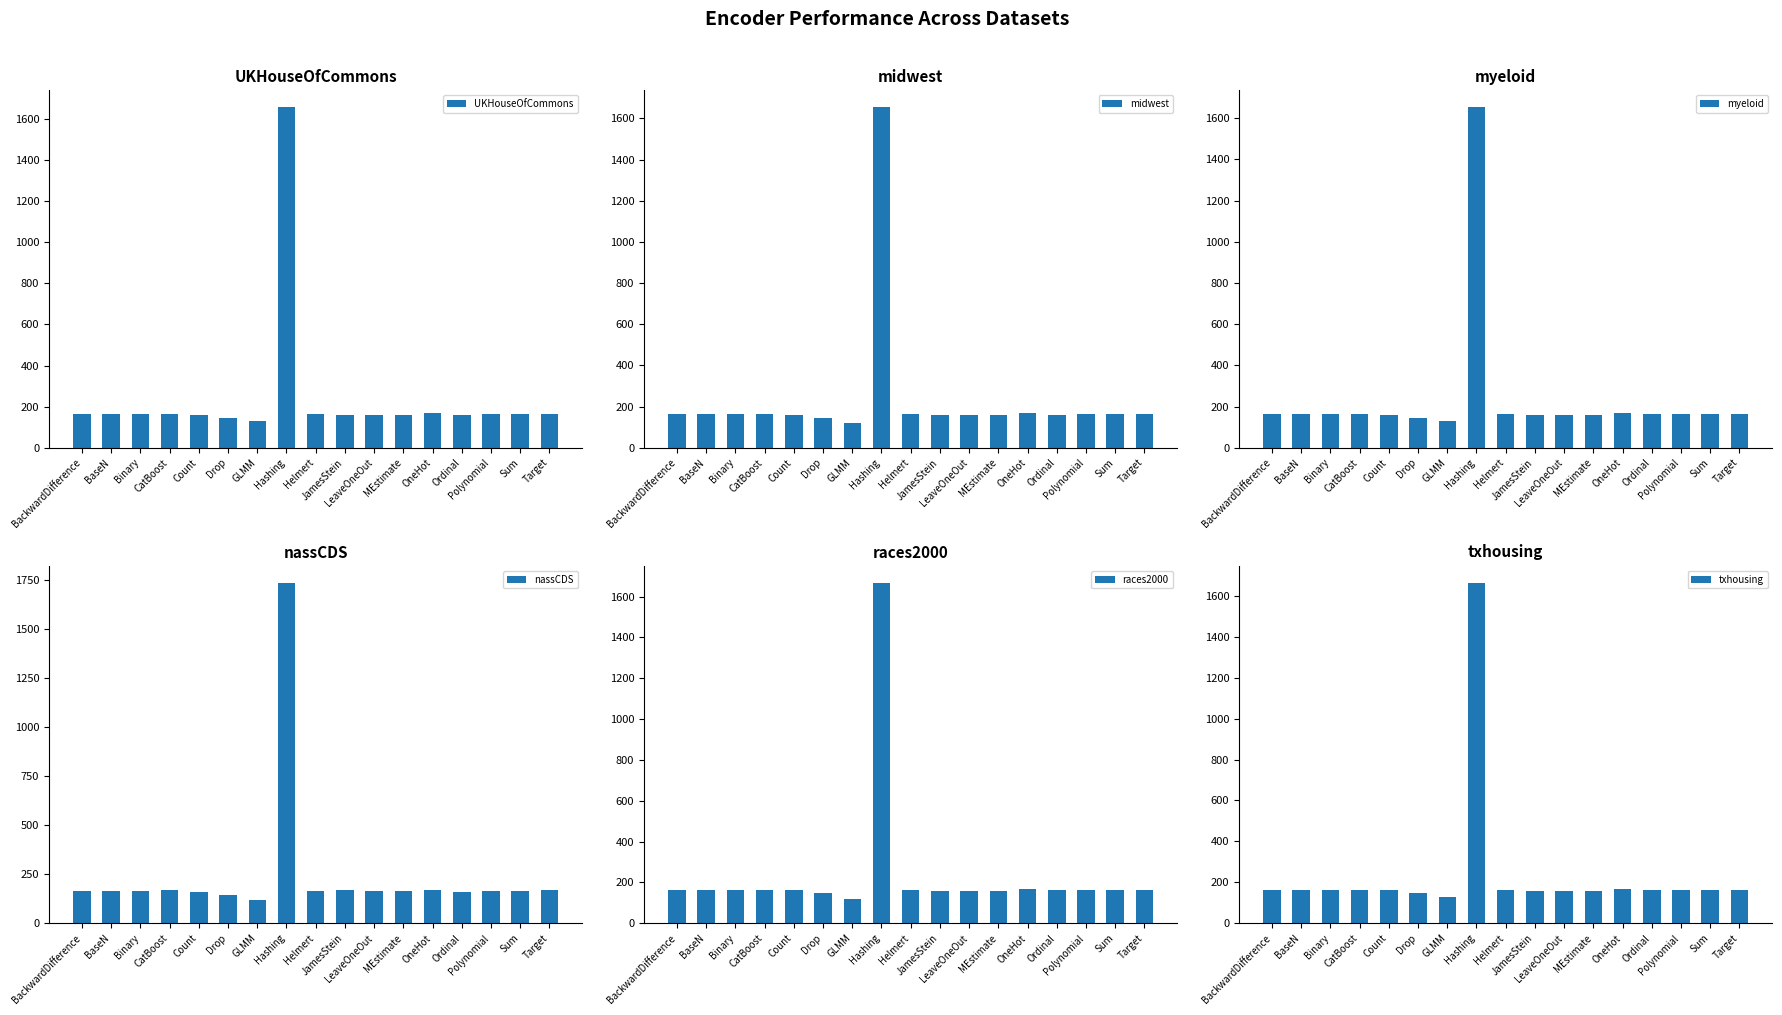

Which category has the lowest value across all series?

GLMM